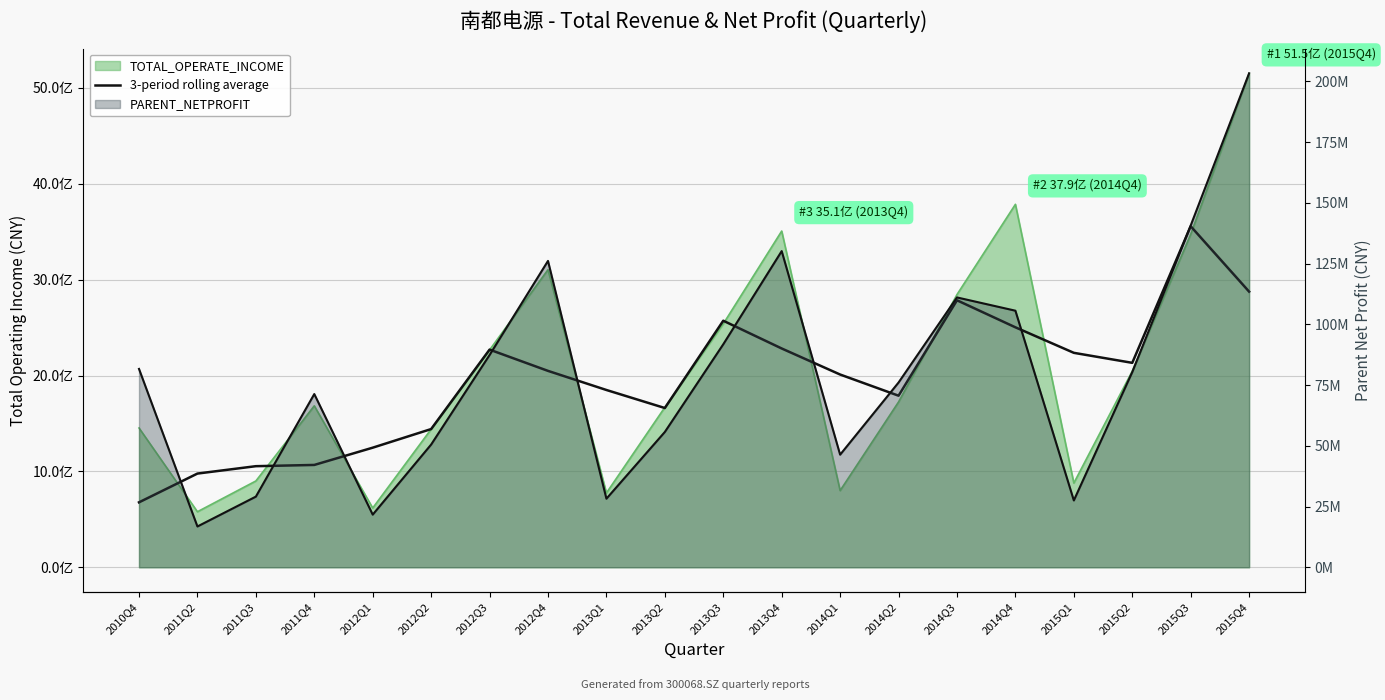

Reading left to right, what are all the values shown in this chart?

2010Q4=677533506.3	2011Q2=977642938.4	2011Q3=1054688335.6	2011Q4=1067610436.2	2012Q1=1247676910.7	2012Q2=1441918708.4	2012Q3=2270639177.2	2012Q4=2048886128.7	2013Q1=1849497327.1	2013Q2=1661305483.3	2013Q3=2572058423.2	2013Q4=2282479777.2	2014Q1=2010766641.6	2014Q2=1789936883.4	2014Q3=2785363500.5	2014Q4=2503339681.8	2015Q1=2237135864.4	2015Q2=2132714116.5	2015Q3=3557549879.9	2015Q4=2875407657.7